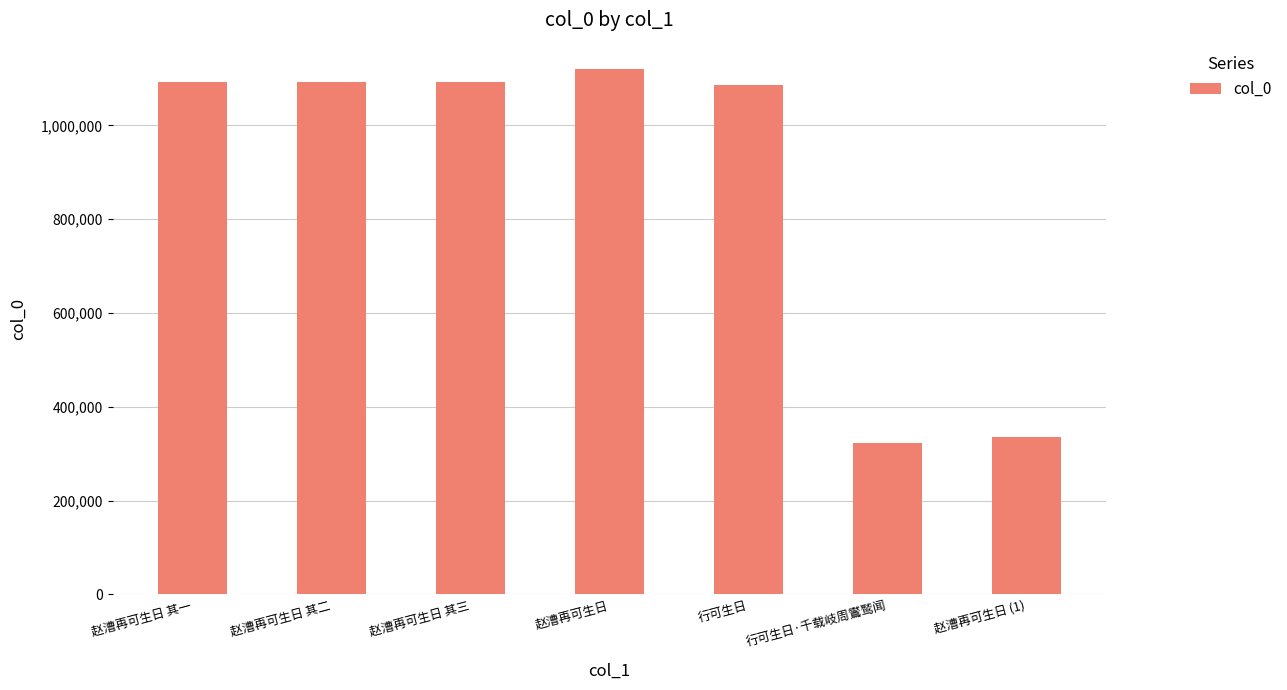

What is the greatest value displayed?

1120507